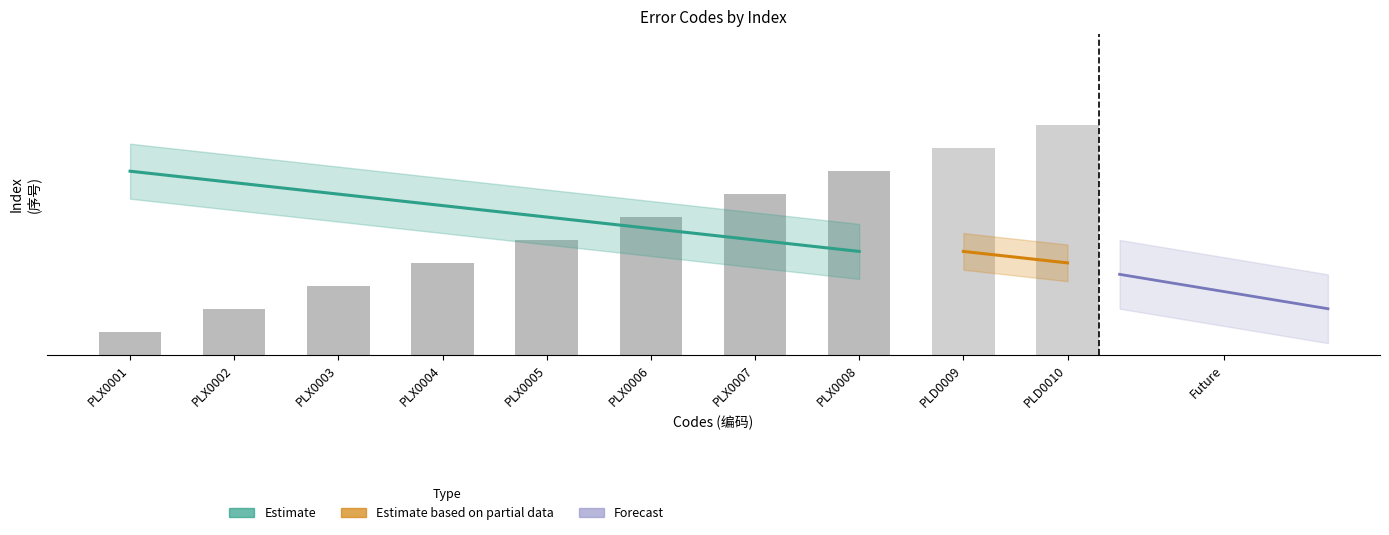

Does the chart contain any negative values?

No